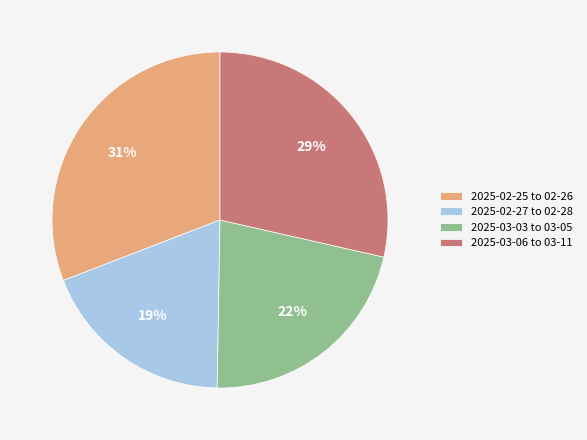

How many slices are in this pie chart?

4